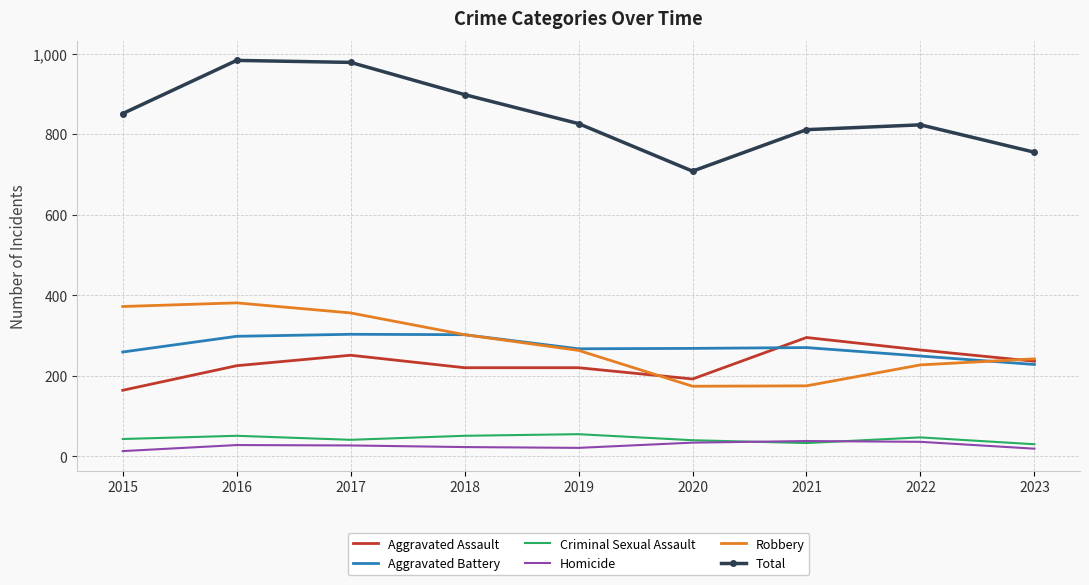

Which series has the largest total across all categories?

Total